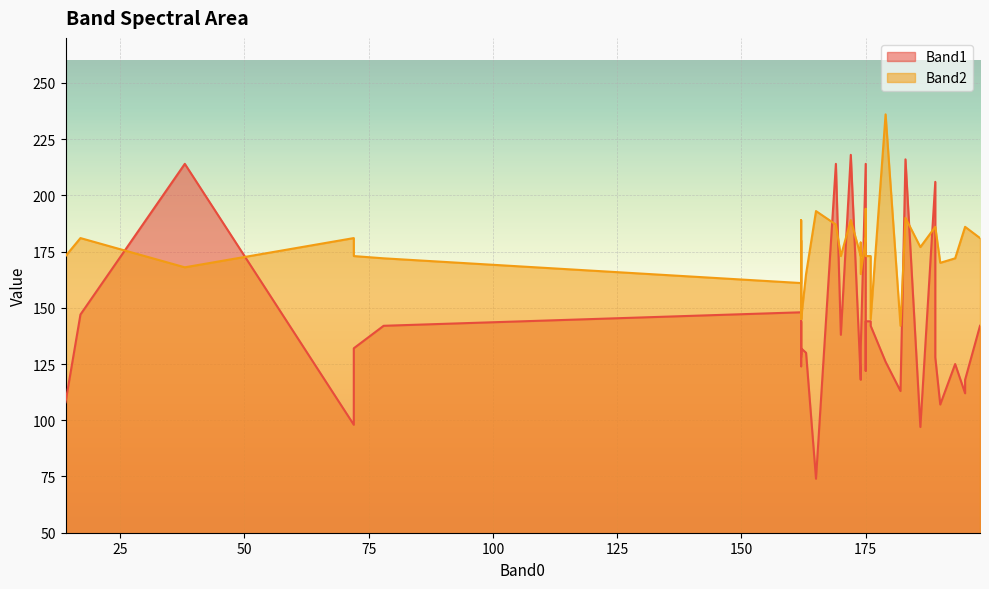

The Band1_line series shows 66 at 9. True or false?

False